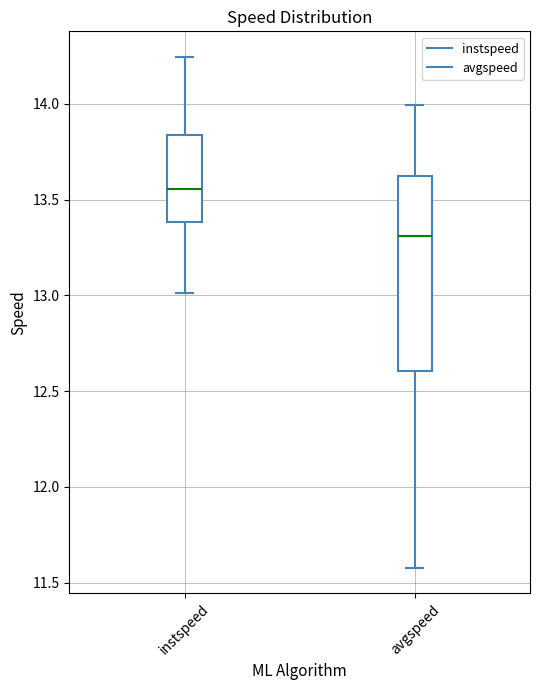

Reading left to right, read every box against the y-axis: the position of its median line, the range the box covers, and the ends of its whiskers. The values are not printed on the chart, so give them approximately, as read against the axis.

instspeed: median 13.55, box 13.40 to 13.85, whiskers 13.00 to 14.25
avgspeed: median 13.30, box 12.60 to 13.60, whiskers 11.60 to 14.00